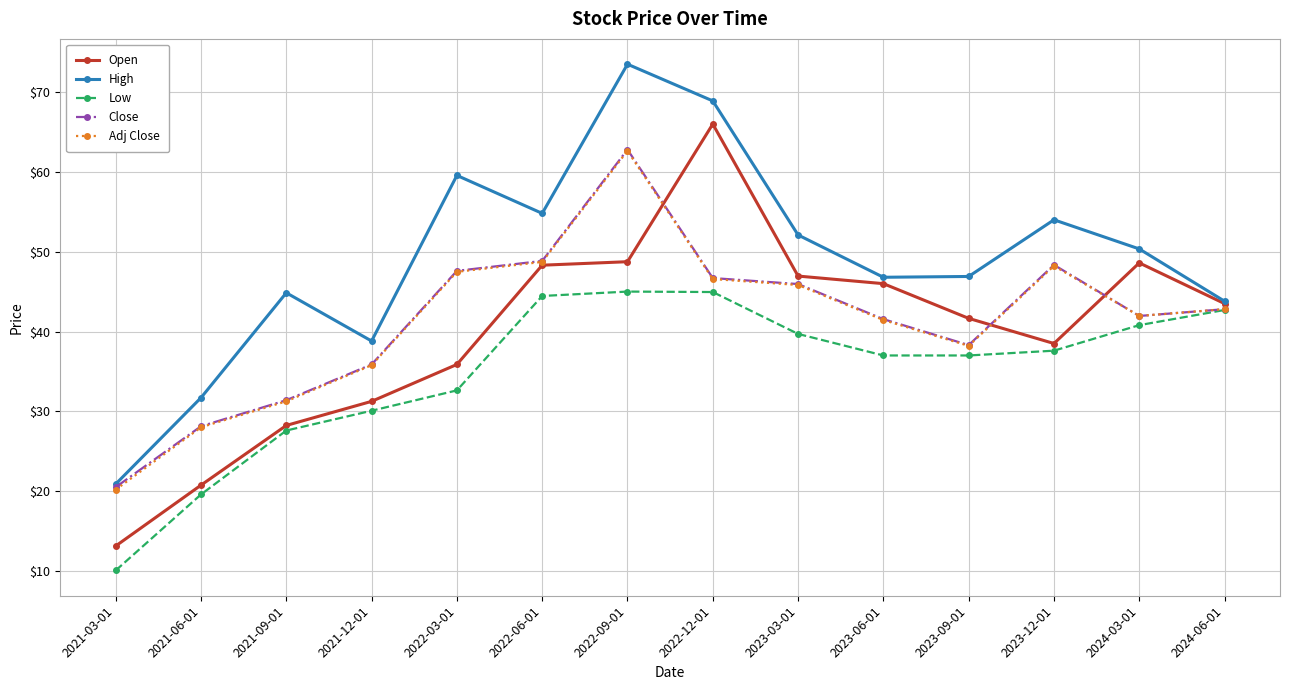

What is the minimum value for Open?

13.1